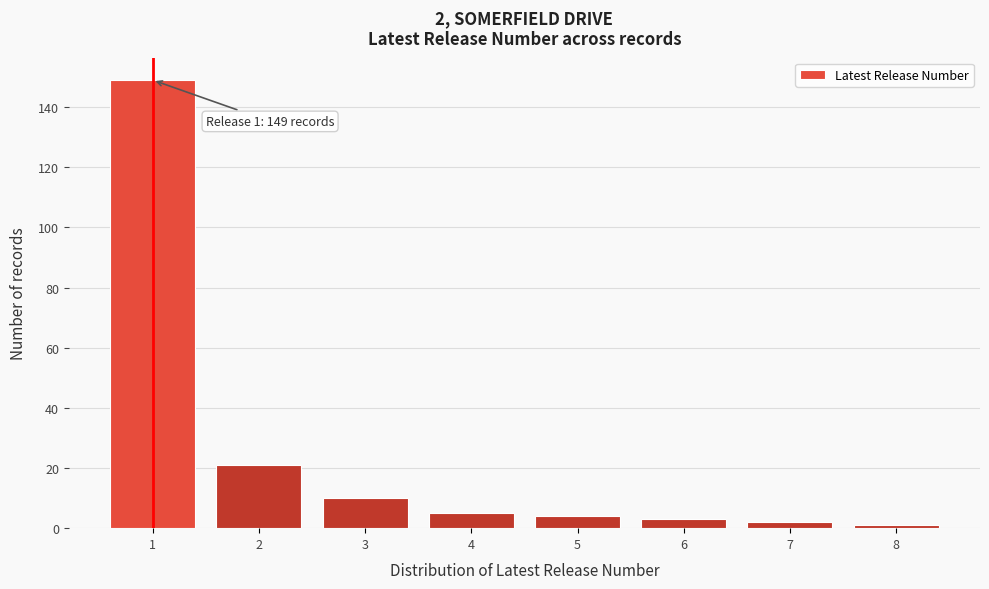

Reading right to left, what are all the values shown in this chart?

8=1	7=2	6=3	5=4	4=5	3=10	2=21	1=149